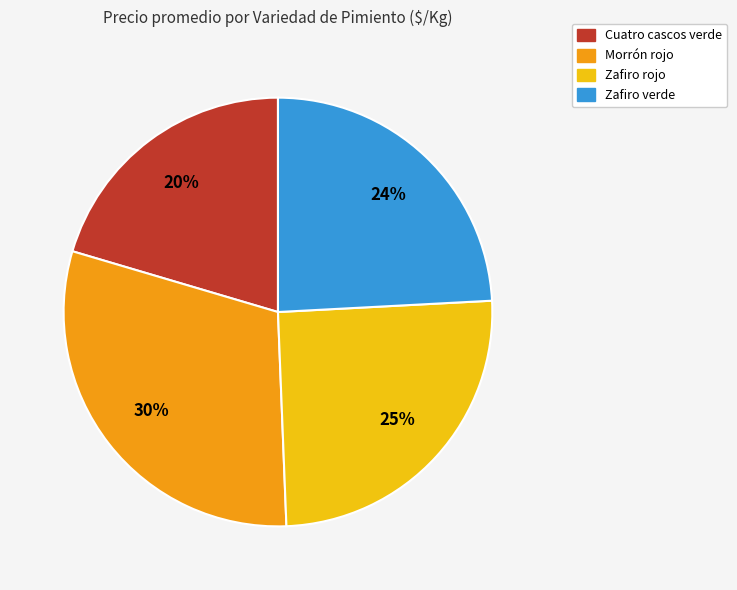

To the nearest percent, what is the difference between the largest and smallest slice percentages?

10%